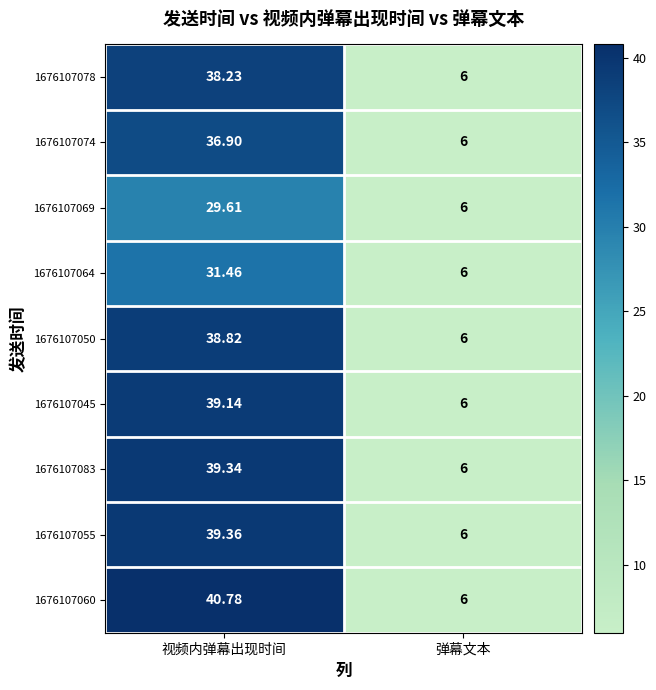

At which label does 1676107078 reach its minimum?

弹幕文本